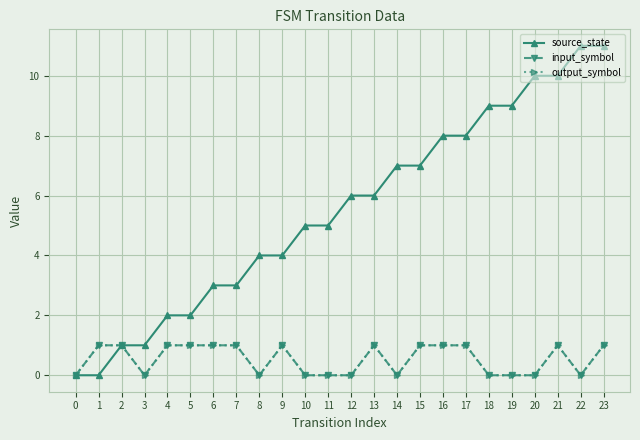

Which series has the largest total across all categories?

source_state